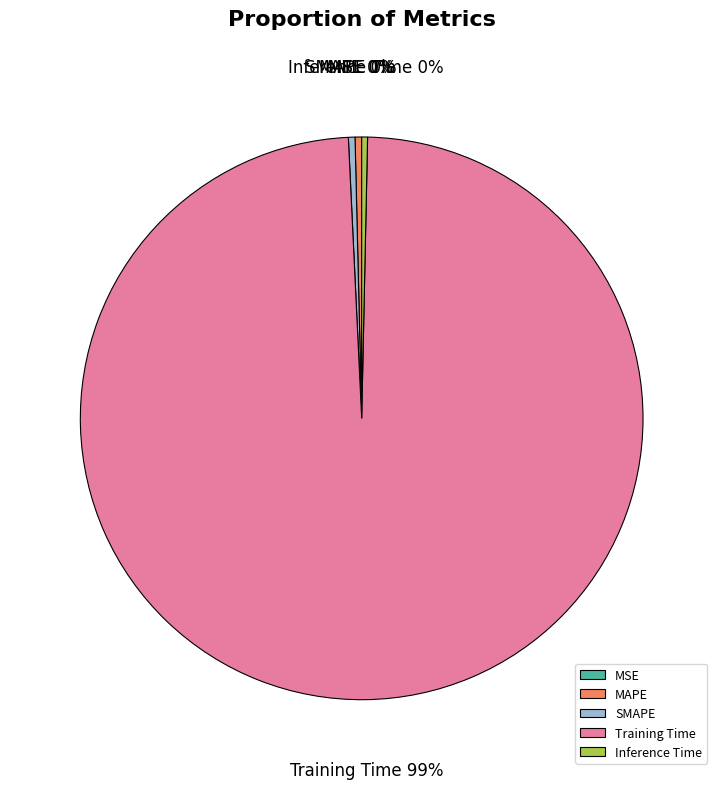

Does MAPE represent more than half of the total?

No